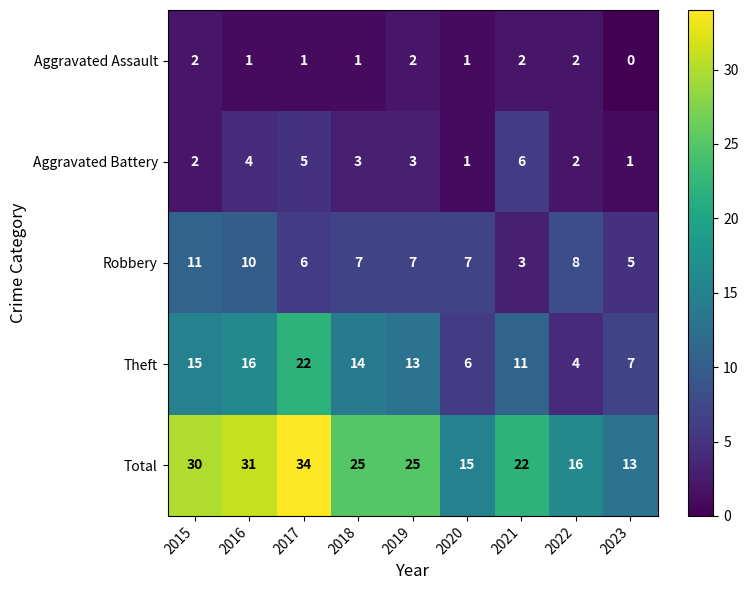

What is the sum of all Total values?

211